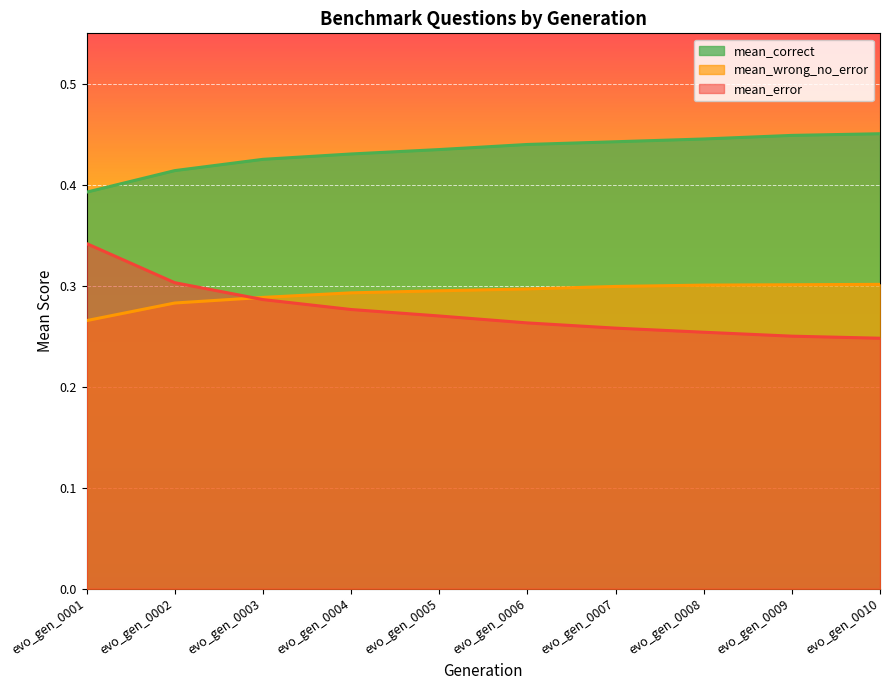

List the series in order of their peak value, lowest first.

mean_wrong_no_error, mean_error, mean_correct